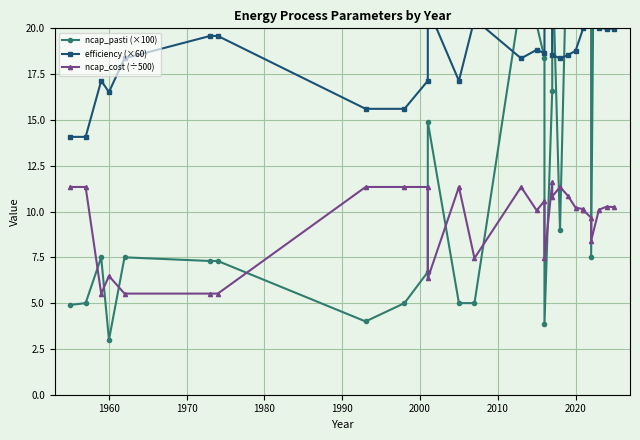

How many interior local peaks does the ncap_cost (÷500) series have?

7